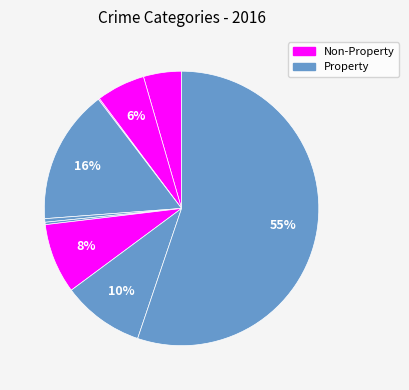

Is there any slice that represents more than half of the pie?

Yes